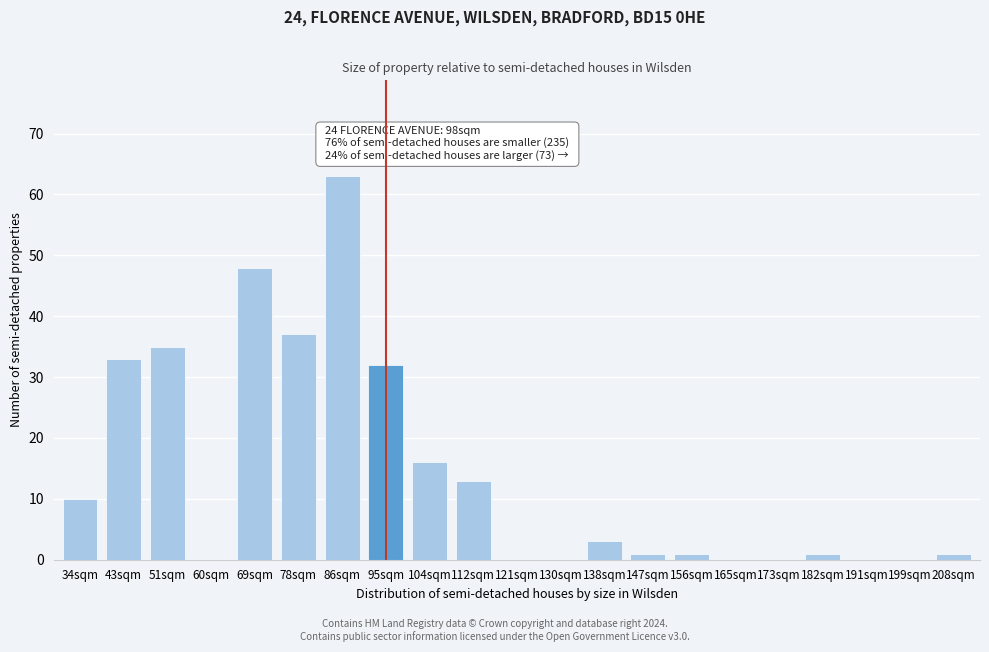

Reading left to right, list all the values displayed in this chart.

34sqm=10	43sqm=33	51sqm=35	60sqm=0	69sqm=48	78sqm=37	86sqm=63	95sqm=32	104sqm=16	112sqm=13	121sqm=0	130sqm=0	138sqm=3	147sqm=1	156sqm=1	165sqm=0	173sqm=0	182sqm=1	191sqm=0	199sqm=0	208sqm=1